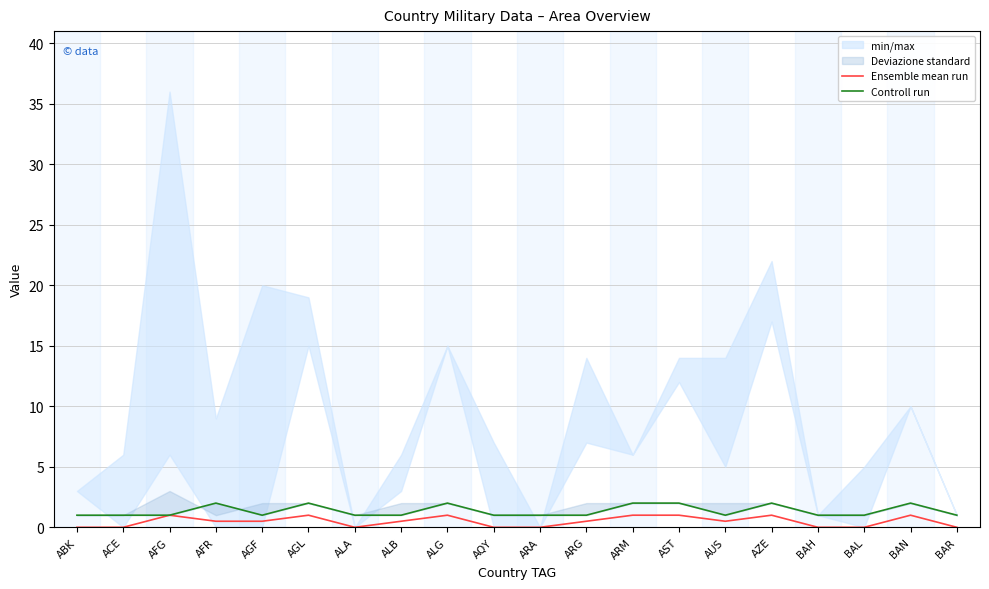

What is the sum of the Ensemble mean run values at ALA and AGL?

1.0